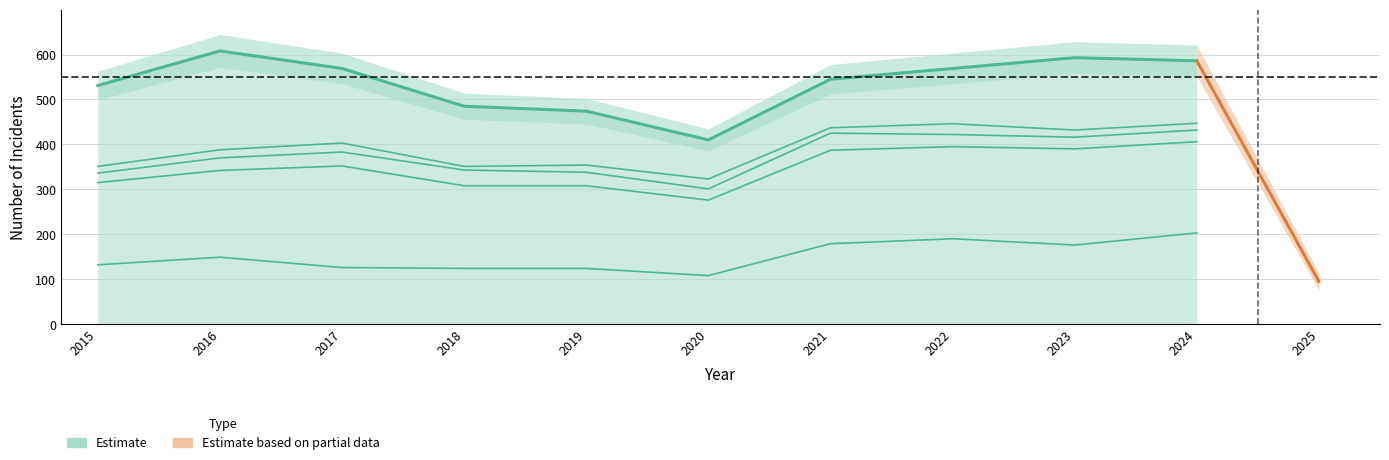

True or false: Aggravated Assault and Estimate cross at least once.

False